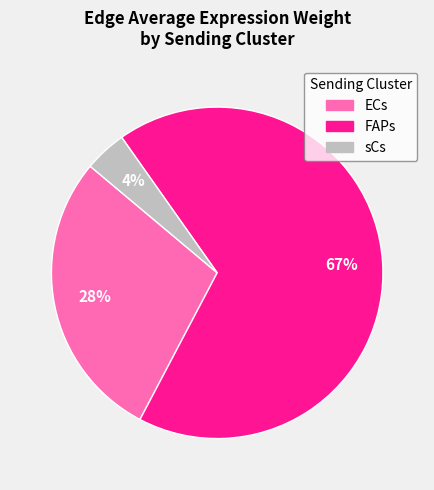

To the nearest percent, what is the average slice percentage?

33%